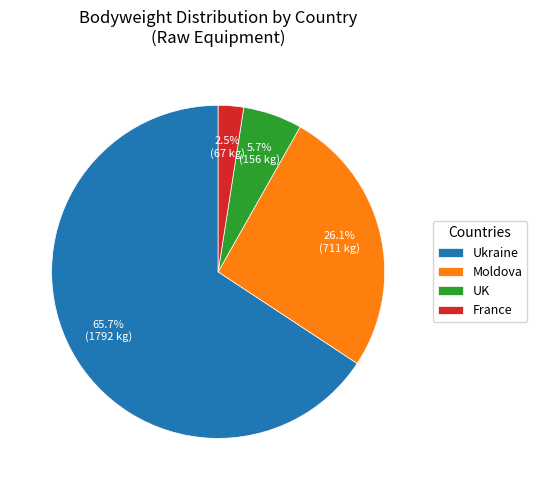

How many slices are in this pie chart?

4